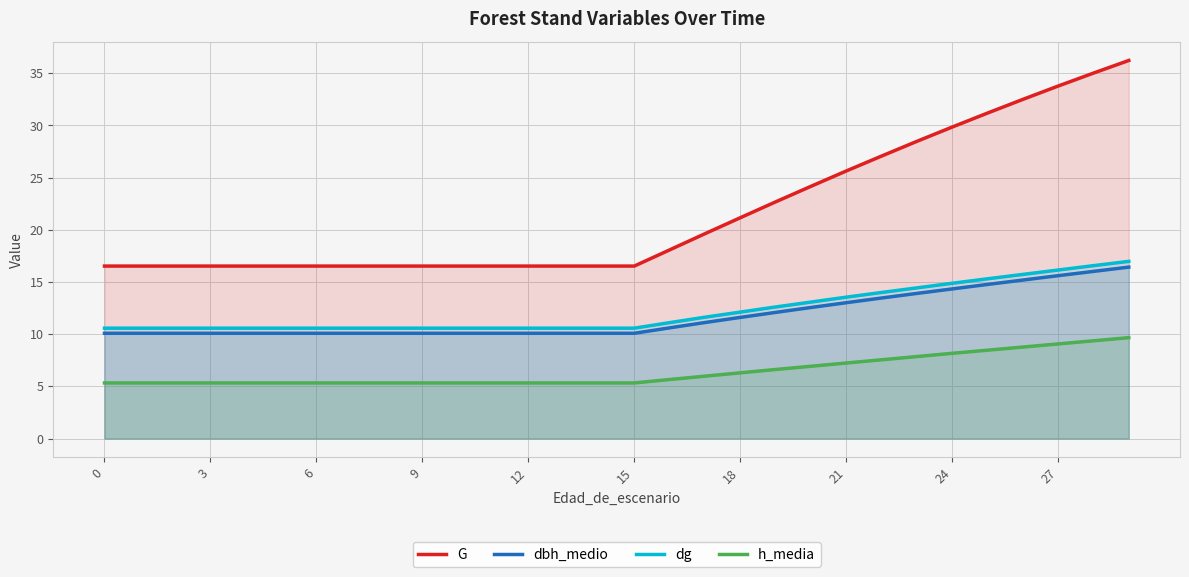

How many lines are shown in the chart?

4